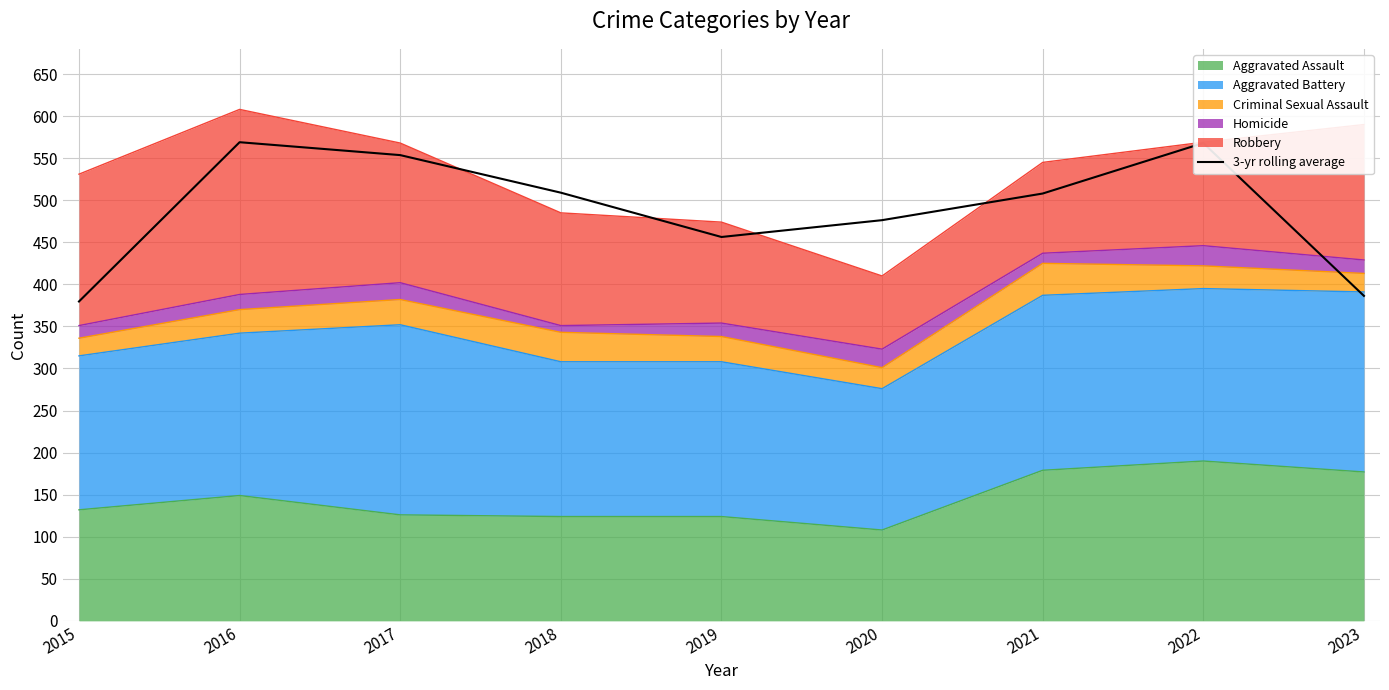

True or false: the data shows 456.3 at 2019.

True